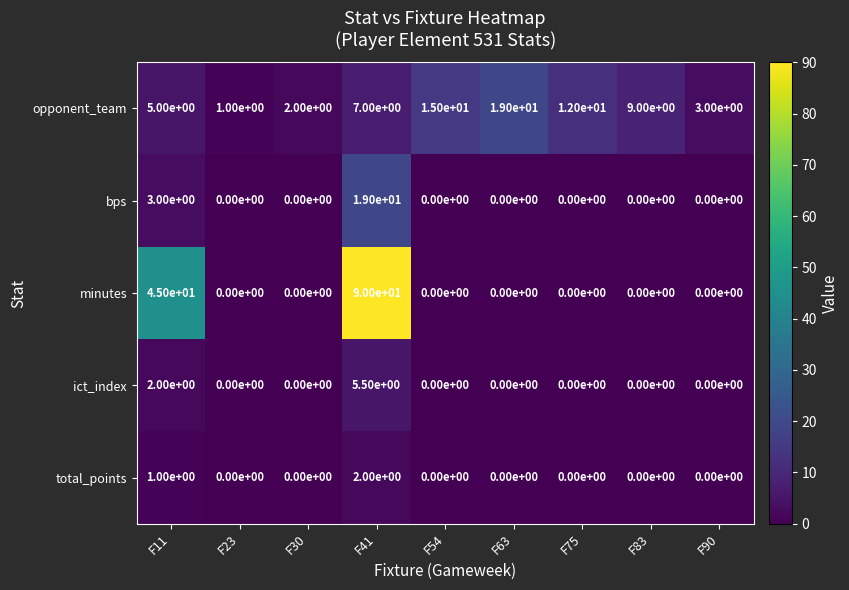

Count the number of data series in this chart.

5